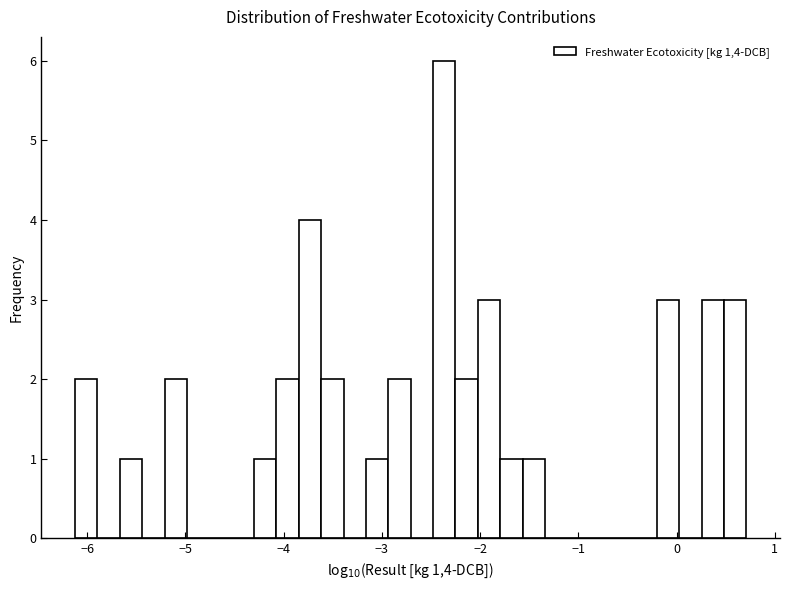

Around what value on the x-axis is the tallest bar? Give the approximate position of its centre, as read against the axis.

-2.4